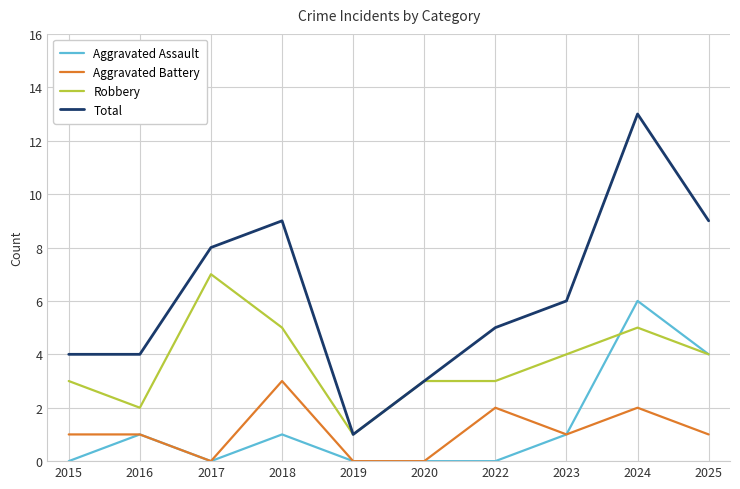

What is the sum of all Robbery values?

37